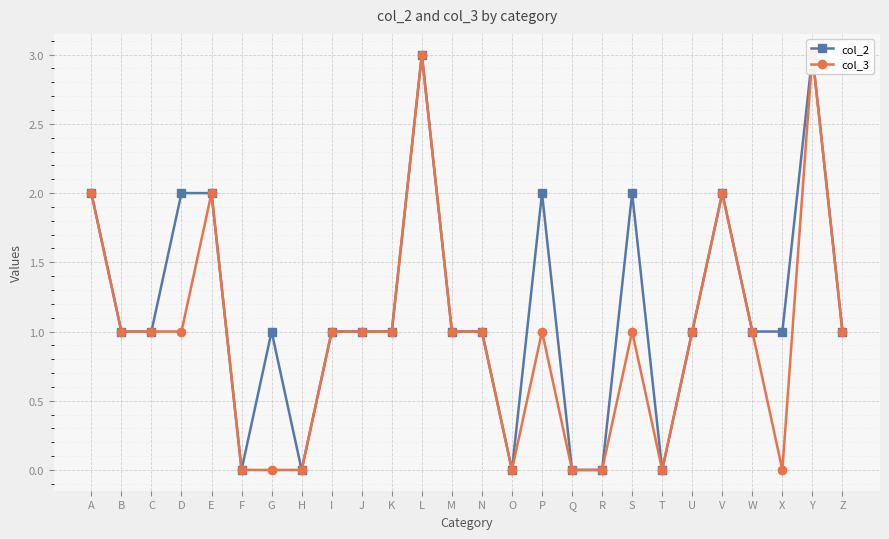

How many interior local peaks does the col_3 series have?

6